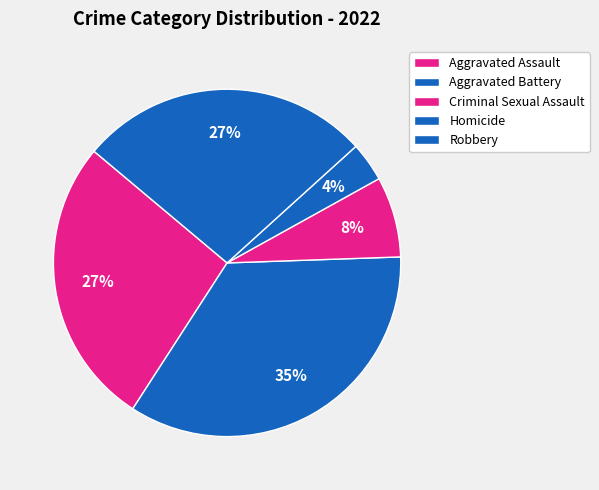

True or false: Robbery accounts for 27% of the total.

True